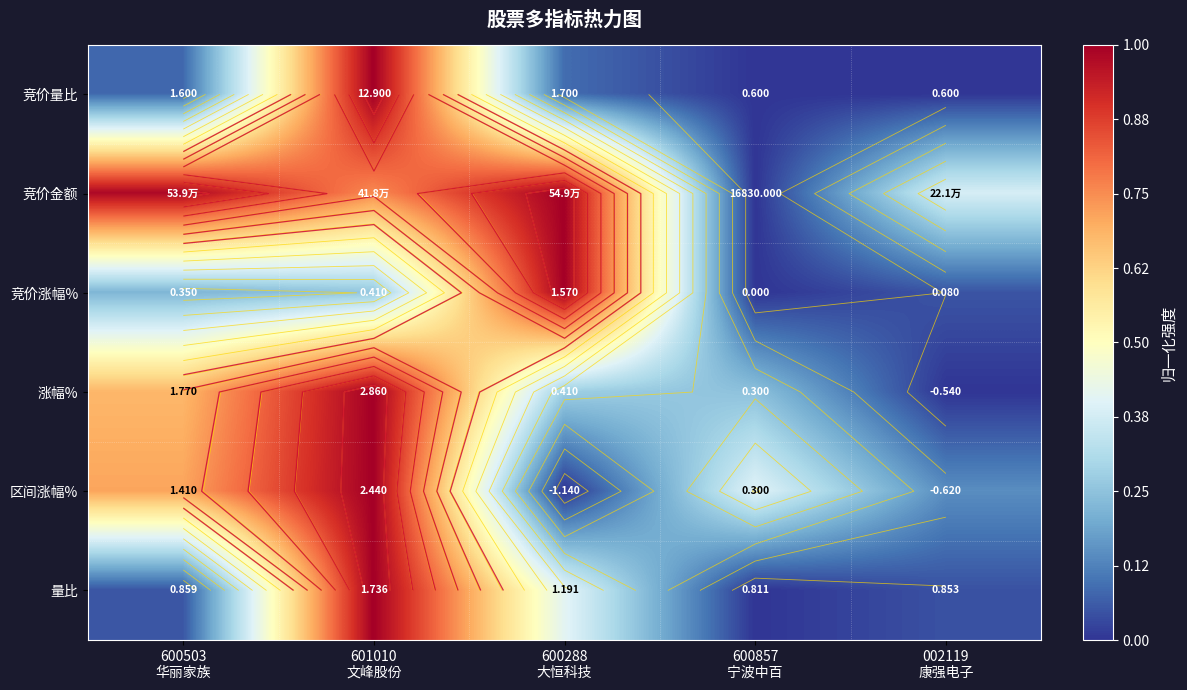

What is the approximate value of 竞价金额 at 600503 华丽家族?

1.0